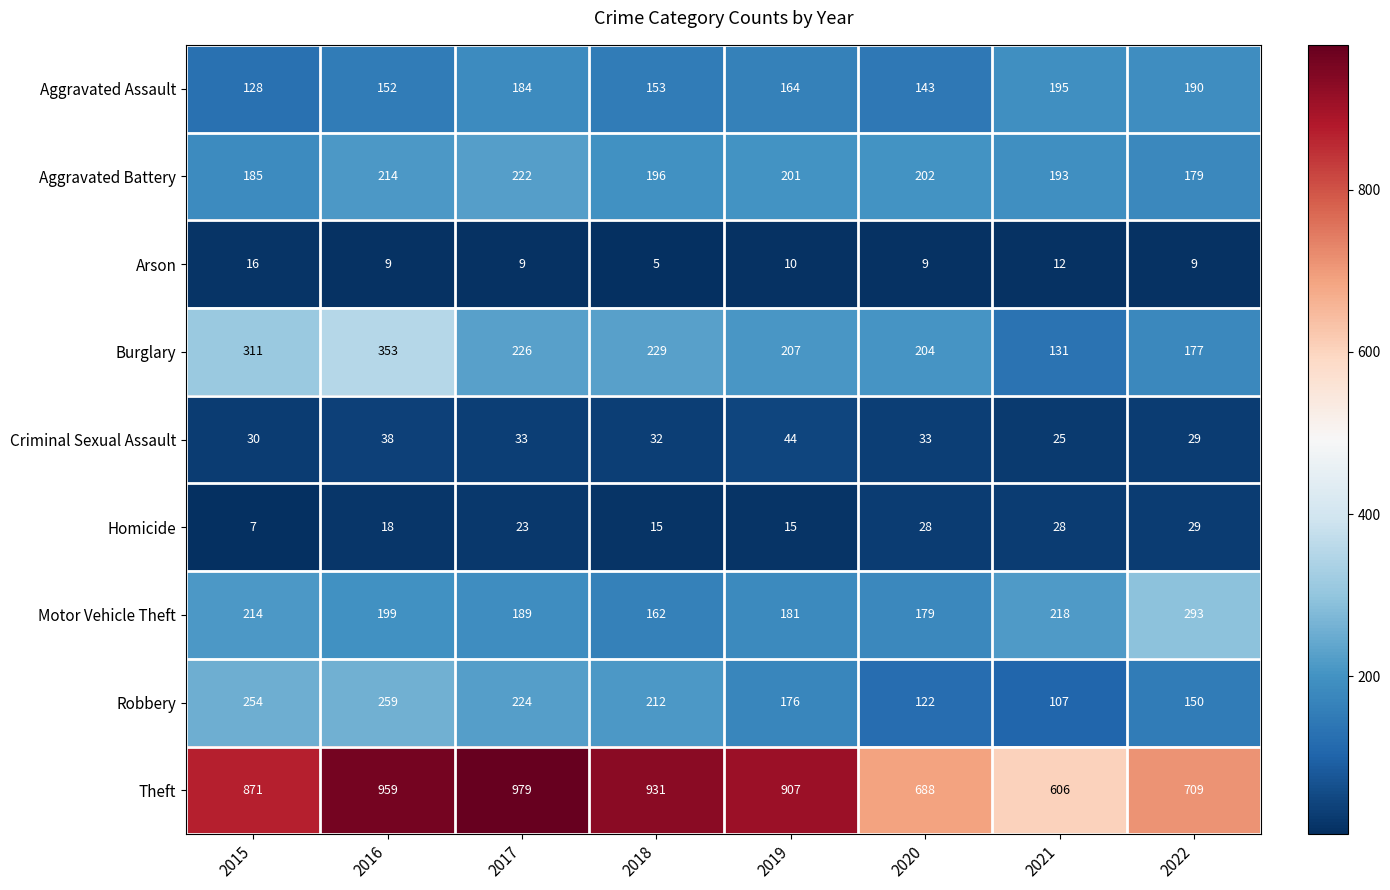

At 2018, list the series in order from largest to smallest.

Theft, Burglary, Robbery, Aggravated Battery, Motor Vehicle Theft, Aggravated Assault, Criminal Sexual Assault, Homicide, Arson